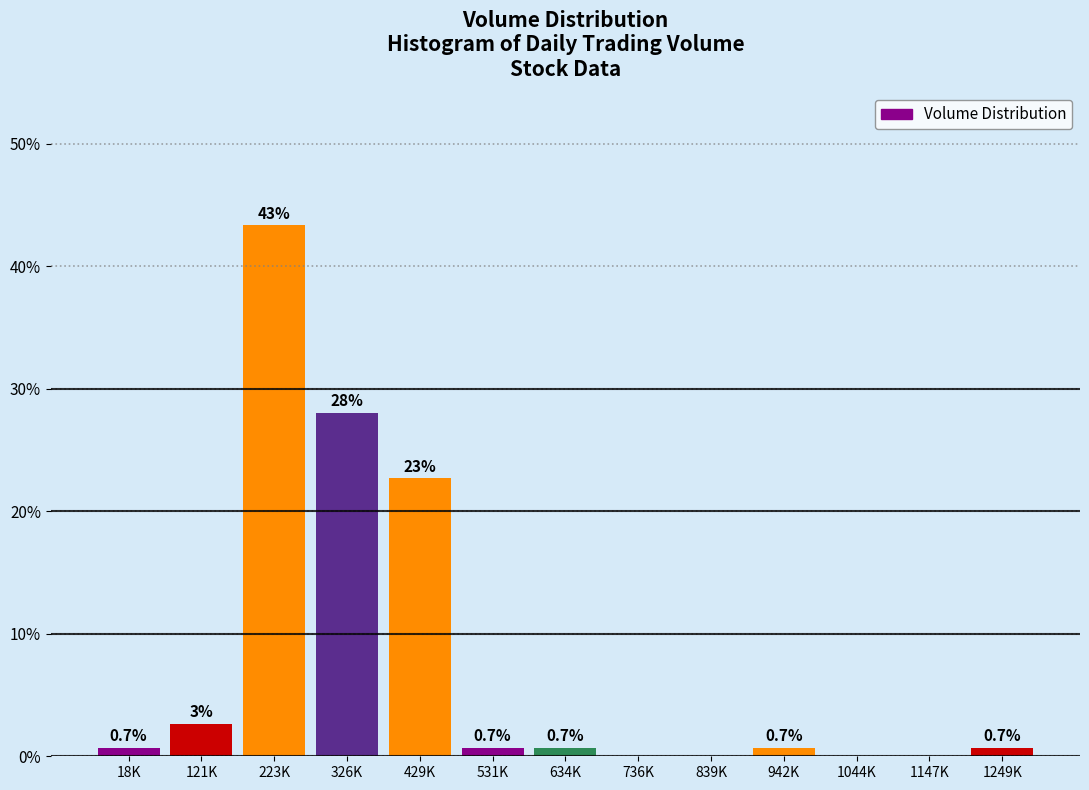

Which category has the highest value across all series?

223K